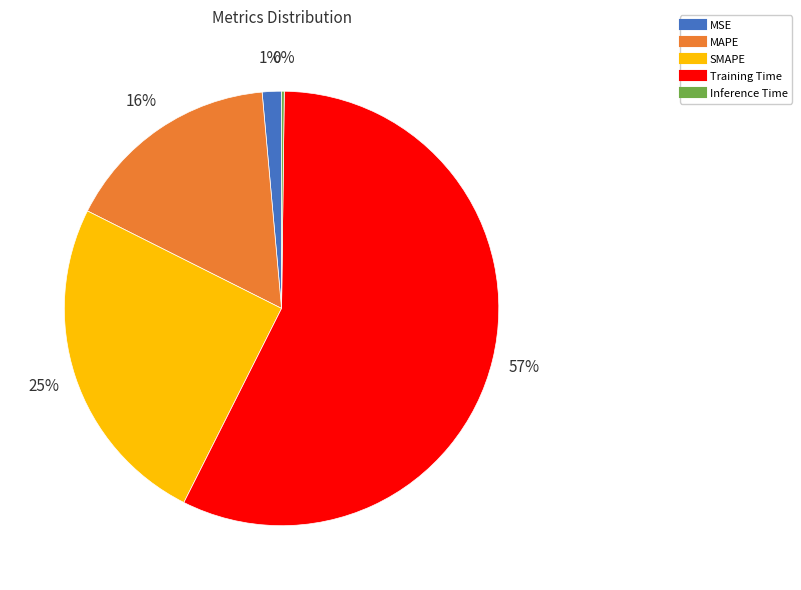

The Training Time slice represents 57% of the pie. True or false?

True